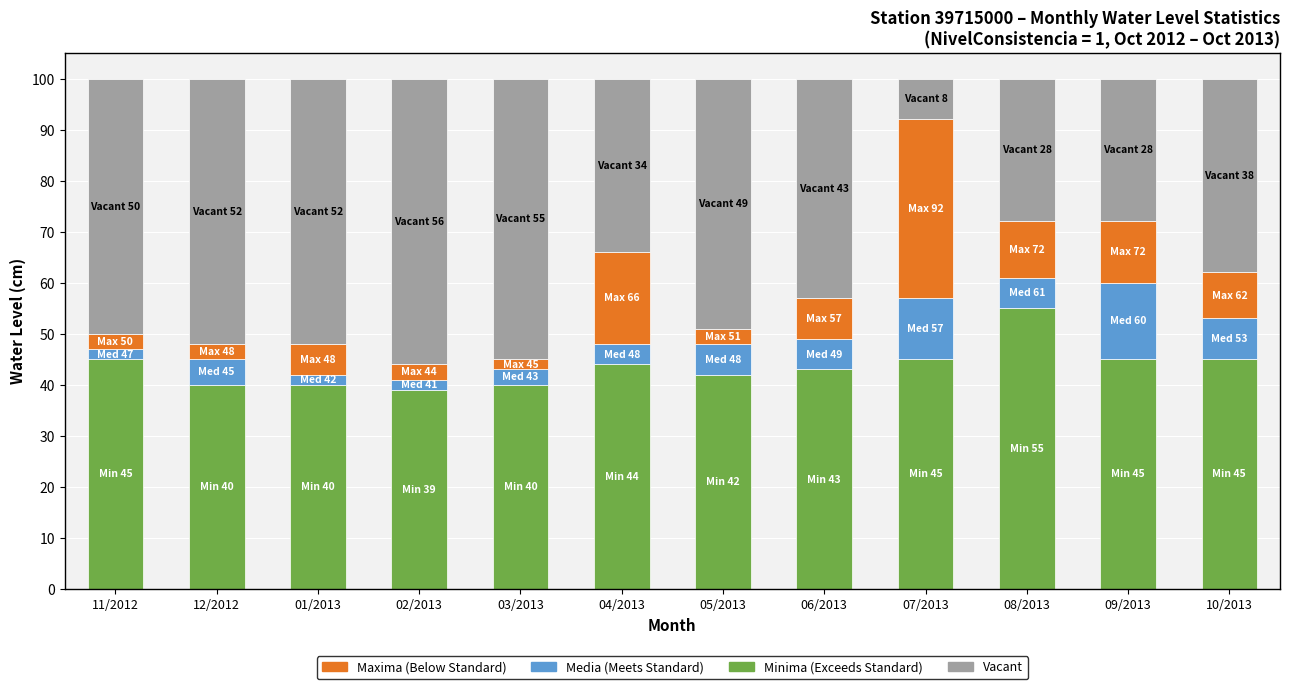

How many bars are there in total?

12